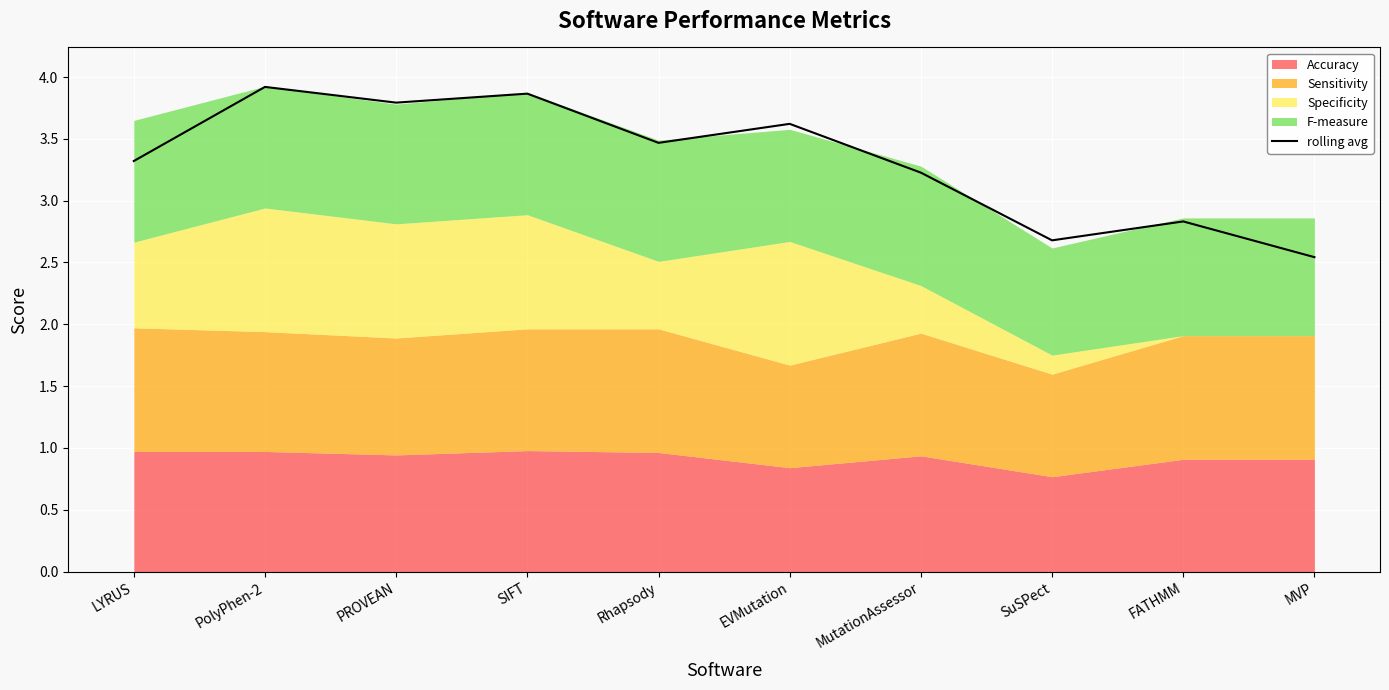

Is it true that the value at SuSPect is 2.7?

True